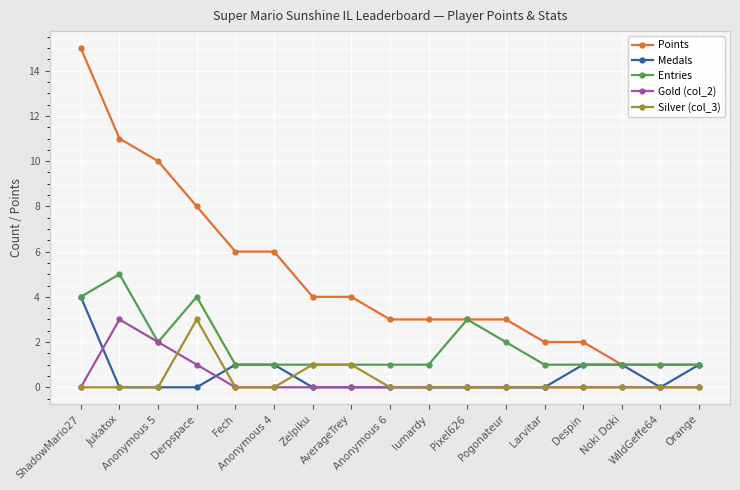

Which series has the largest range (max minus min)?

Points